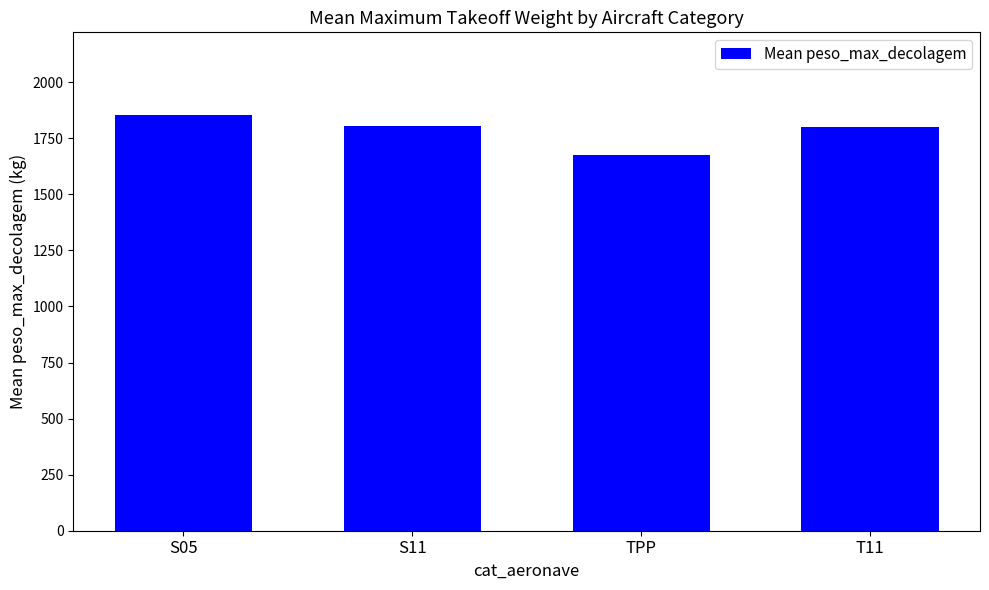

Which category has the highest value across all series?

S05